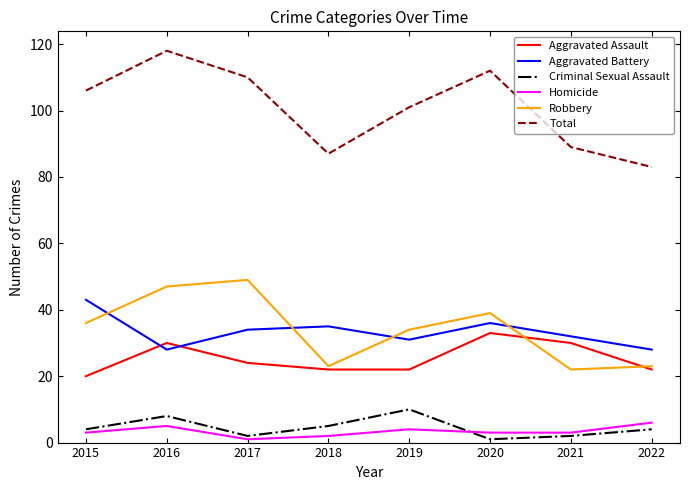

At 2019, list the series in order from largest to smallest.

Total, Robbery, Aggravated Battery, Aggravated Assault, Criminal Sexual Assault, Homicide